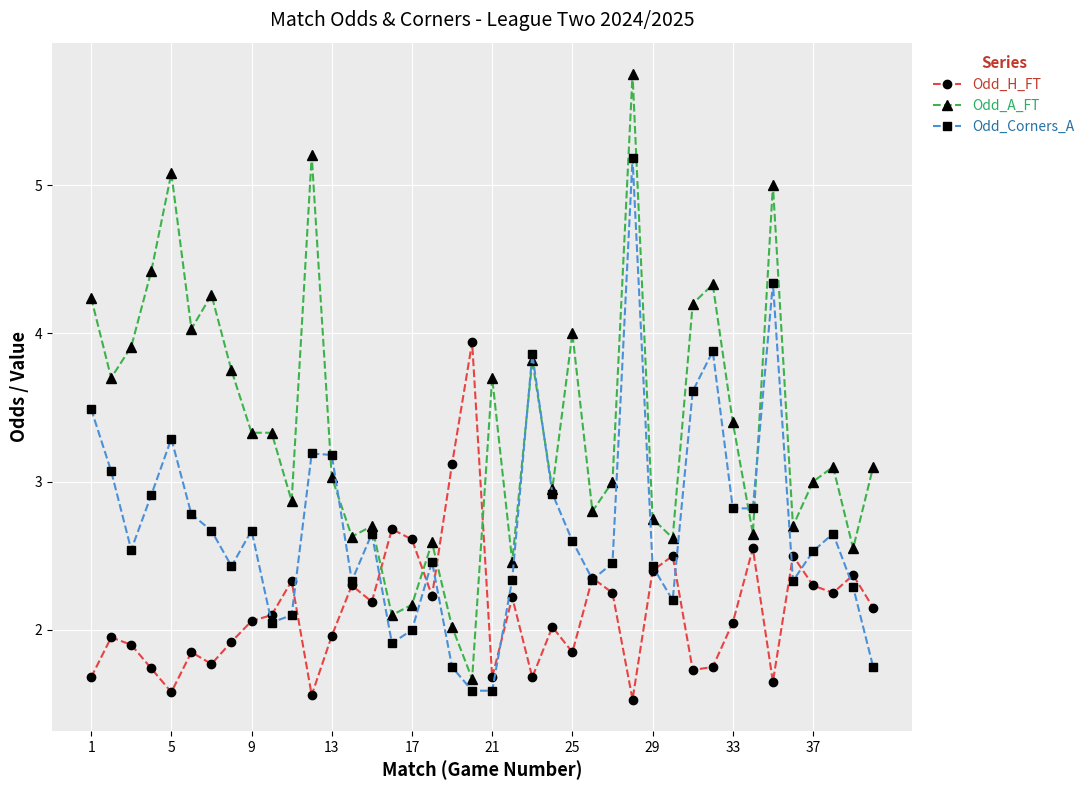

What is the maximum value for Odd_Corners_A?

5.2